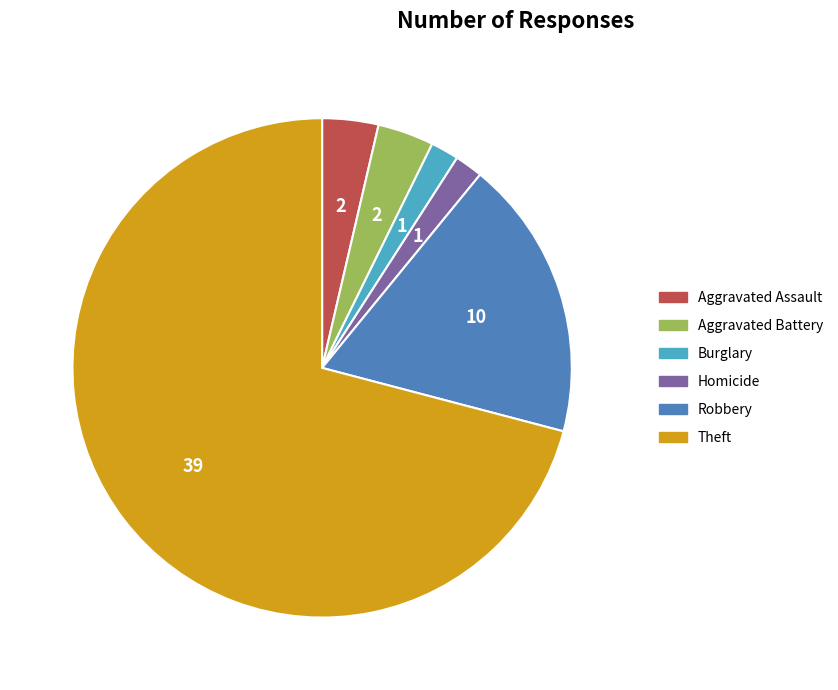

Which has a higher value, Aggravated Battery or Homicide?

Aggravated Battery